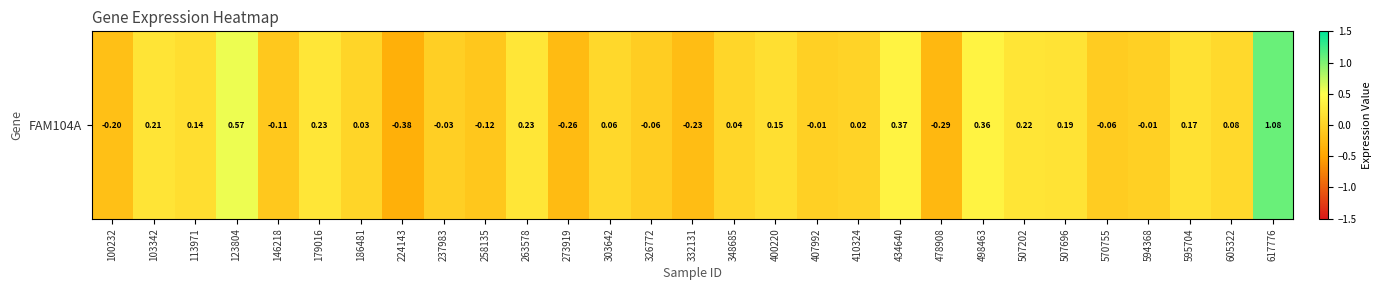

How many series are shown in this chart?

1